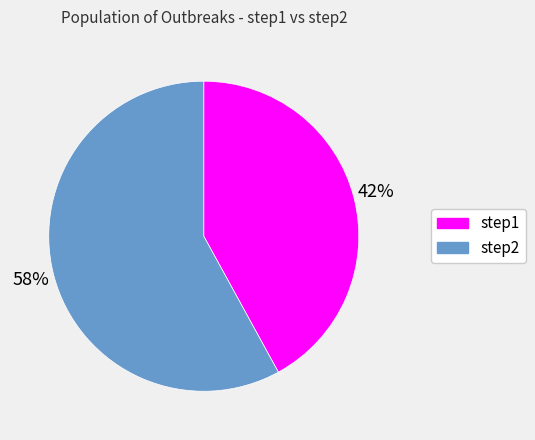

To the nearest percent, what portion does step1 represent?

42%